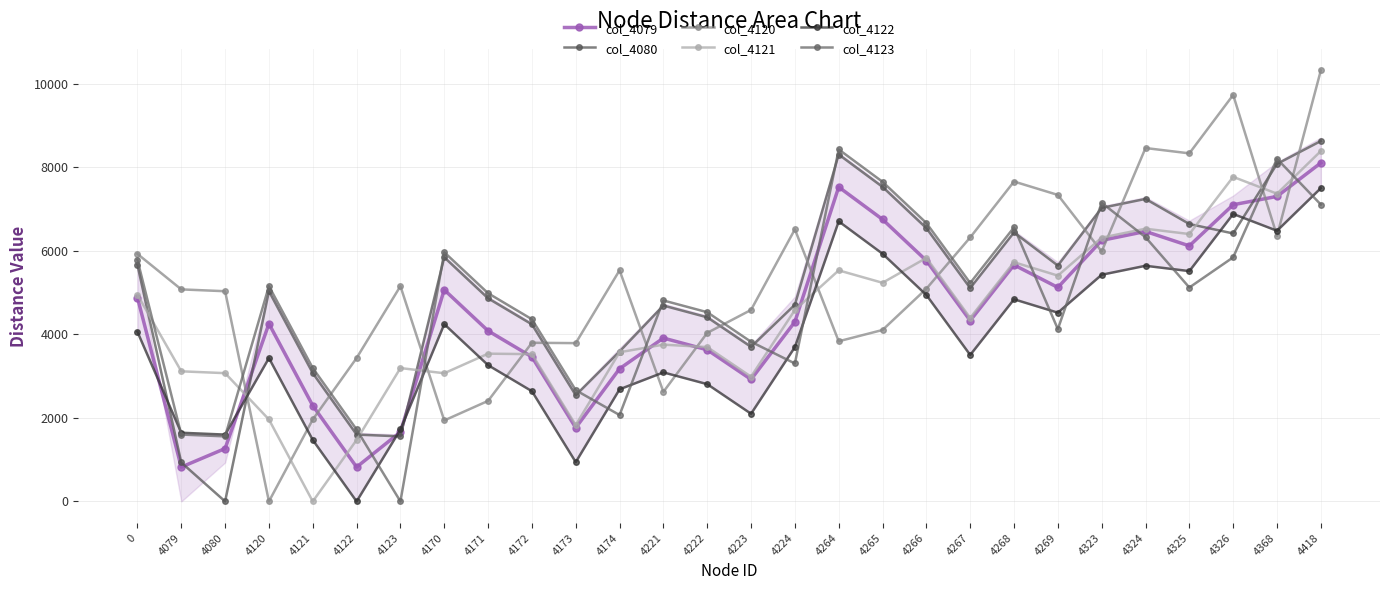

Reading left to right, transcribe all the data shown in this chart.

col_4079: 0=4881.1	4079=822.0	4080=1266.0	4120=4254.0	4121=2292.6	4122=822.0	4123=1661.6	4170=5065.6	4171=4083.7	4172=3460.6	4173=1763.1	4174=3176.8	4221=3910.8	4222=3629.7	4223=2921.2	4224=4299.2	4264=7526.5	4265=6751.5	4266=5764.2	4267=4328.5	4268=5661.3	4269=5122.6	4323=6248.9	4324=6463.5	4325=6117.9	4326=7102.6	4368=7301.9	4418=8104.3
col_4080: 0=5659.1	4079=932.0	4080=0.0	4120=5032.1	4121=3070.7	4122=1600.1	4123=1557.1	4170=5843.7	4171=4861.7	4172=4238.7	4173=2541.1	4174=3588.4	4221=4688.9	4222=4407.8	4223=3699.3	4224=4708.3	4264=8304.6	4265=7529.6	4266=6542.3	4267=5106.6	4268=6439.4	4269=5645.9	4323=7027.0	4324=7241.6	4325=6641.1	4326=6415.0	4368=8080.0	4418=8627.5
col_4120: 0=5925.3	4079=5076.0	4080=5032.1	4120=0.0	4121=1961.4	4122=3432.0	4123=5154.1	4170=1938.5	4171=2407.0	4172=3798.0	4173=3789.5	4174=5532.9	4221=2623.1	4222=4034.6	4223=4584.6	4224=6513.9	4264=3834.0	4265=4104.2	4266=5091.4	4267=6320.1	4268=7658.1	4269=7337.4	4323=5983.2	4324=8460.3	4325=8332.6	4326=9730.8	4368=6359.4	4418=10319.0
col_4121: 0=4946.1	4079=3114.7	4080=3070.7	4120=1961.4	4121=0.0	4122=1470.6	4123=3192.7	4170=3068.5	4171=3537.0	4172=3525.7	4173=1828.1	4174=3571.5	4221=3753.1	4222=3694.7	4223=2986.3	4224=4582.2	4264=5531.3	4265=5234.1	4266=5829.3	4267=4393.6	4268=5726.4	4269=5405.7	4323=6314.0	4324=6528.6	4325=6400.9	4326=7769.5	4368=7366.9	4418=8387.3
col_4122: 0=4059.0	4079=1644.0	4080=1600.1	4120=3432.0	4121=1470.6	4122=0.0	4123=1722.1	4170=4243.6	4171=3261.6	4172=2638.6	4173=941.0	4174=2684.5	4221=3088.8	4222=2807.7	4223=2099.2	4224=3695.1	4264=6704.5	4265=5929.5	4266=4942.2	4267=3506.5	4268=4839.3	4269=4518.6	4323=5426.9	4324=5641.5	4325=5513.8	4326=6882.4	4368=6479.9	4418=7500.2
col_4123: 0=5781.2	4079=1601.0	4080=1557.1	4120=5154.1	4121=3192.7	4122=1722.1	4123=0.0	4170=5965.7	4171=4983.8	4172=4360.7	4173=2663.2	4174=2068.2	4221=4810.9	4222=4529.8	4223=3821.3	4224=3302.2	4264=8426.6	4265=7651.6	4266=6664.4	4267=5228.6	4268=6561.4	4269=4125.7	4323=7149.0	4324=6325.4	4325=5120.9	4326=5843.7	4368=8202.0	4418=7107.3